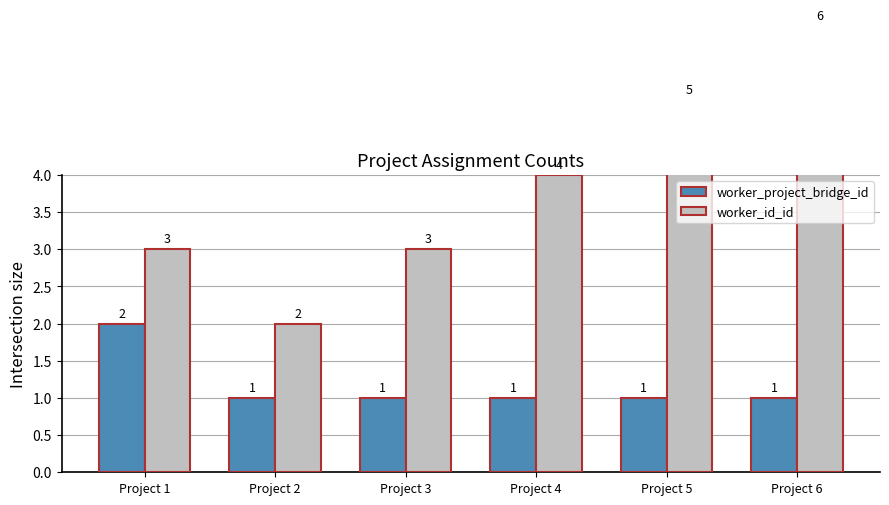

How many data points in worker_id_id are above 4?

2